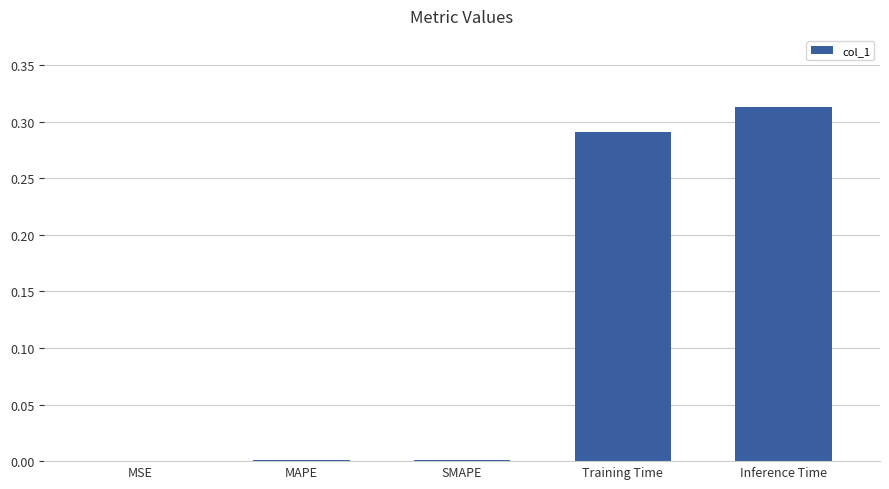

What is the change in value from MAPE to Inference Time?

+0.3